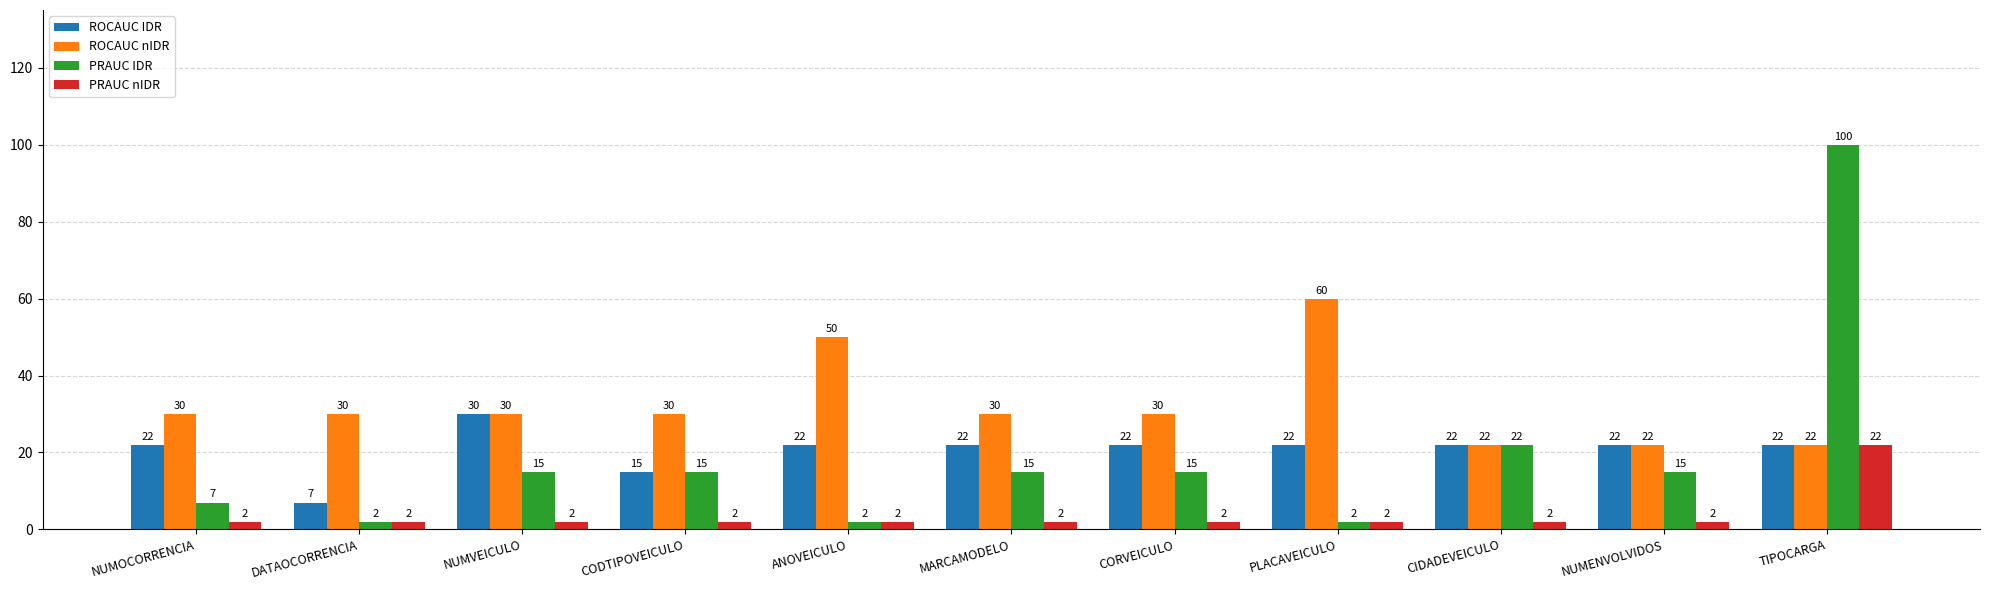

At MARCAMODELO, list the series in order from smallest to largest.

PRAUC nIDR, PRAUC IDR, ROCAUC IDR, ROCAUC nIDR